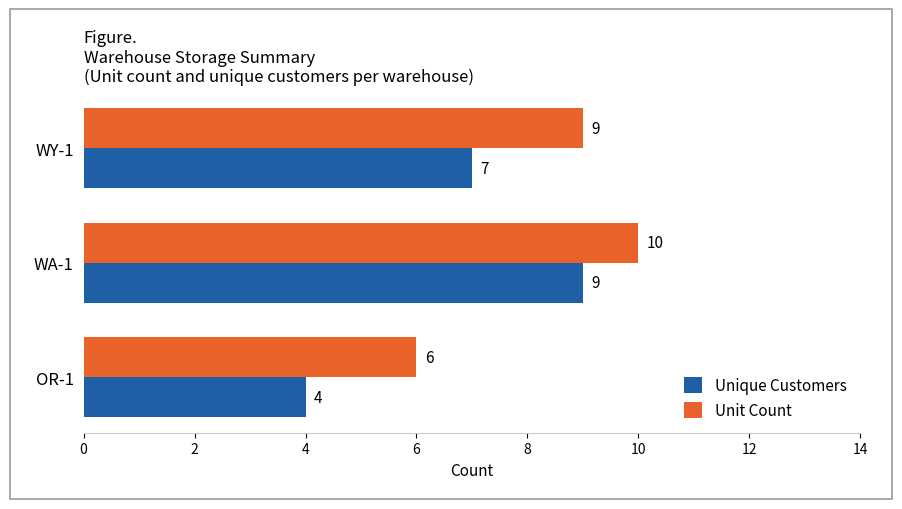

What is the average value of the Unique Customers series?

7